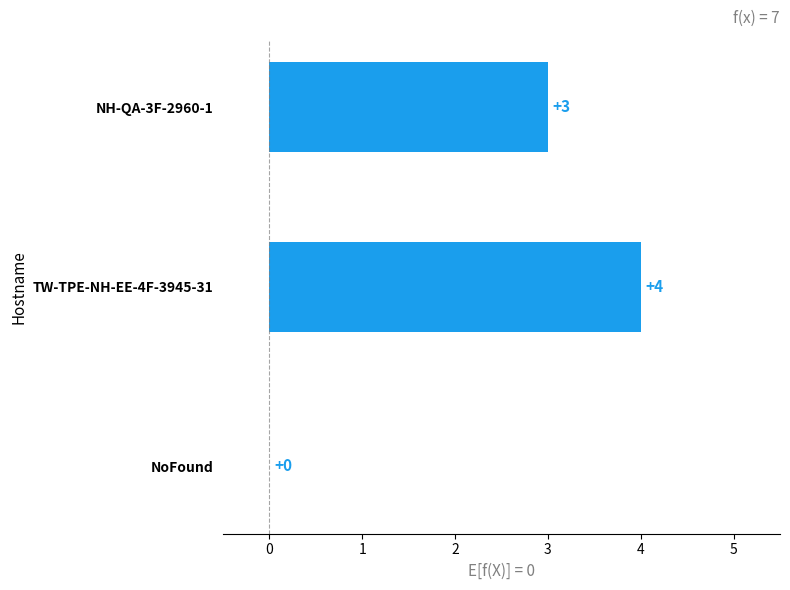

Which label corresponds to the largest value in the chart?

TW-TPE-NH-EE-4F-3945-31